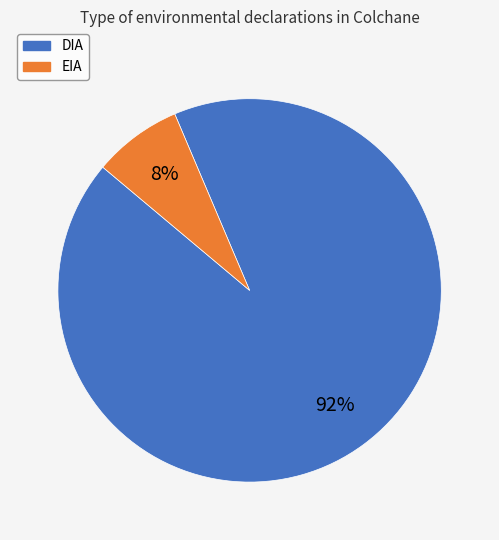

To the nearest percent, what portion does DIA represent?

92%